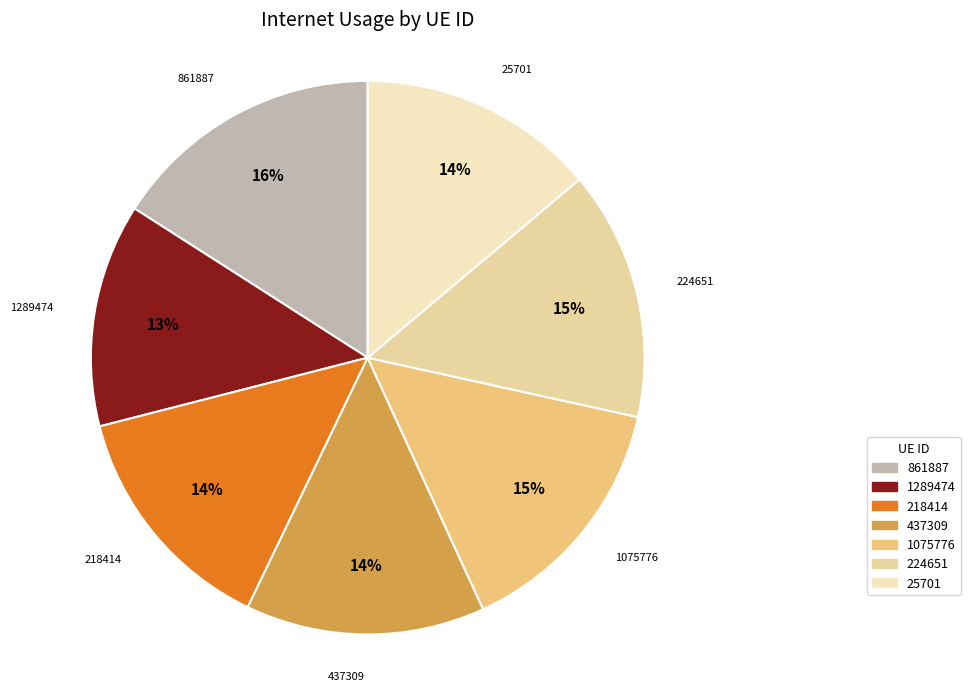

What is the largest slice in the pie chart?

861887